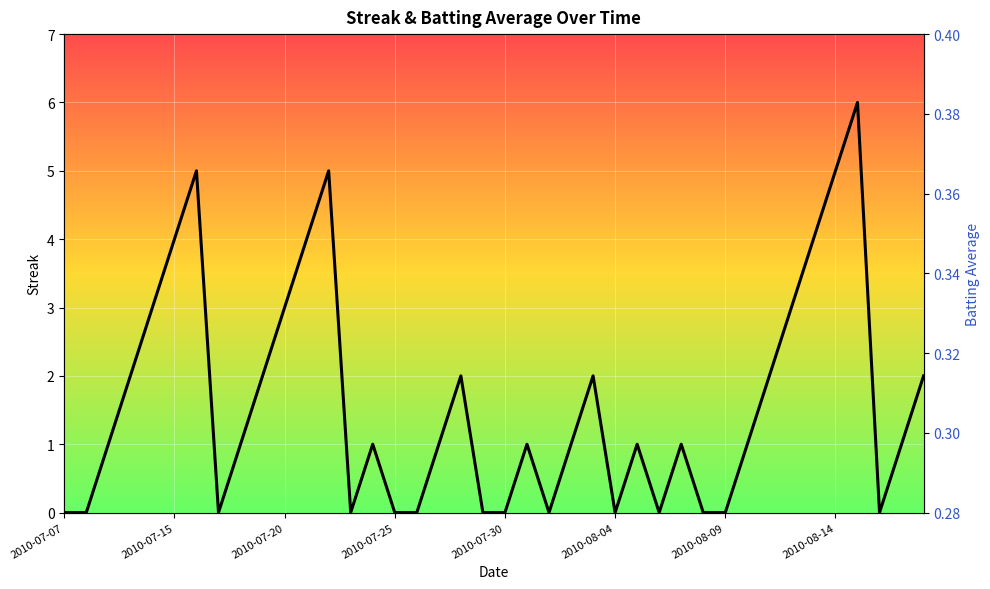

Count the number of data series in this chart.

2